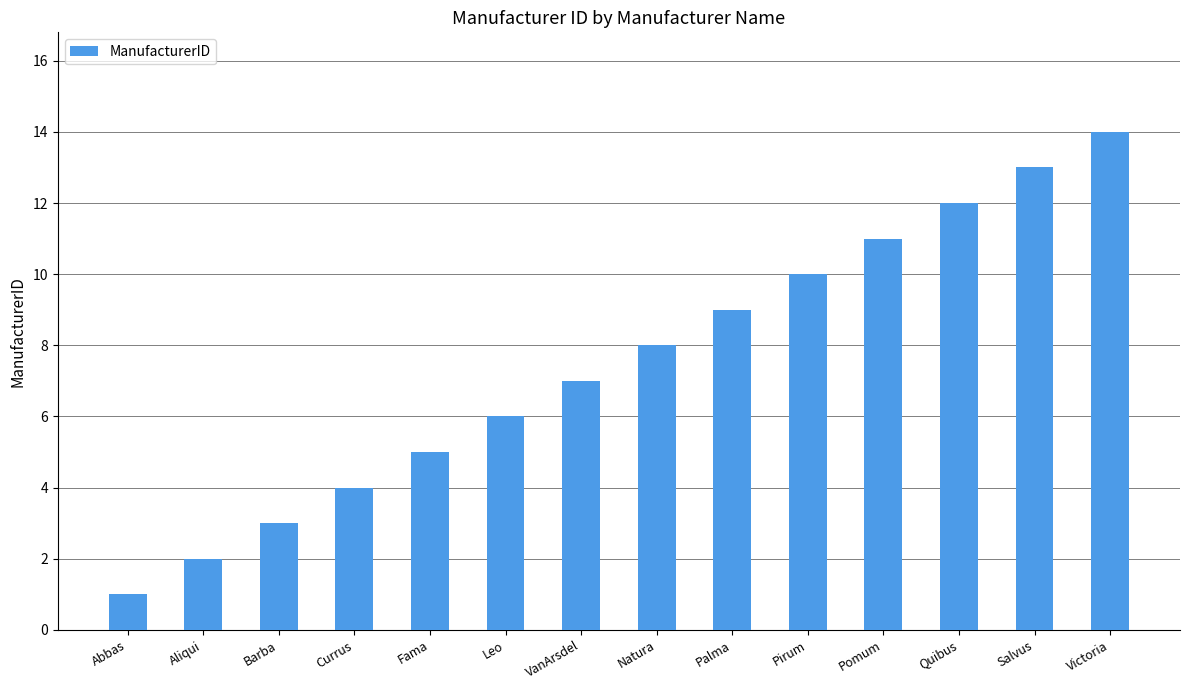

What is the label of the 4th bar from the right?

Pomum